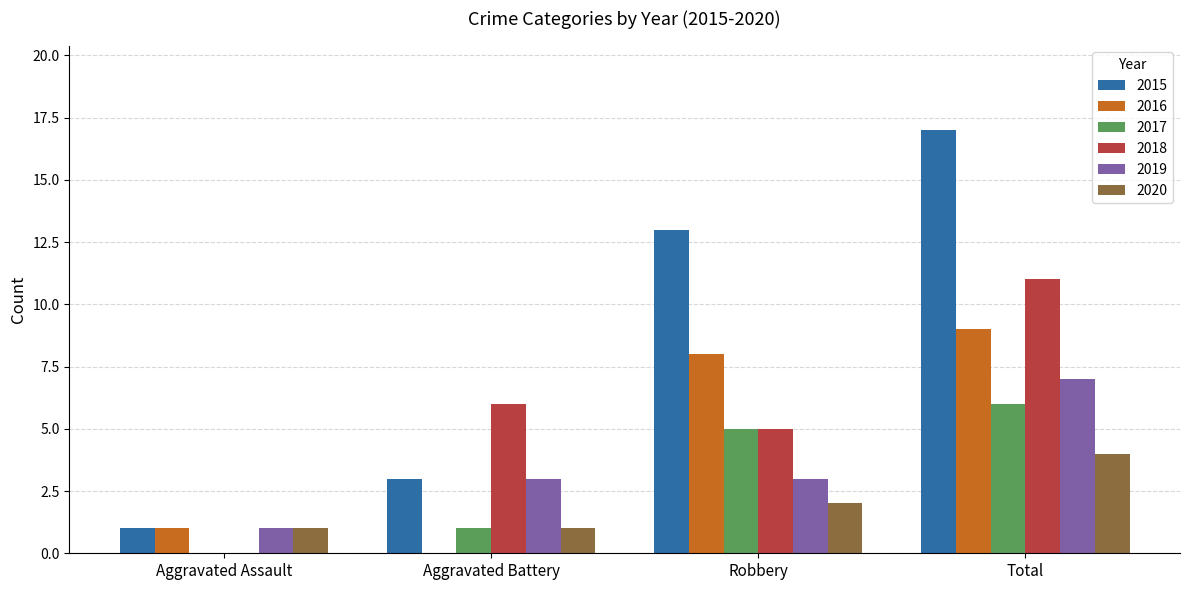

How many groups of bars are there?

4